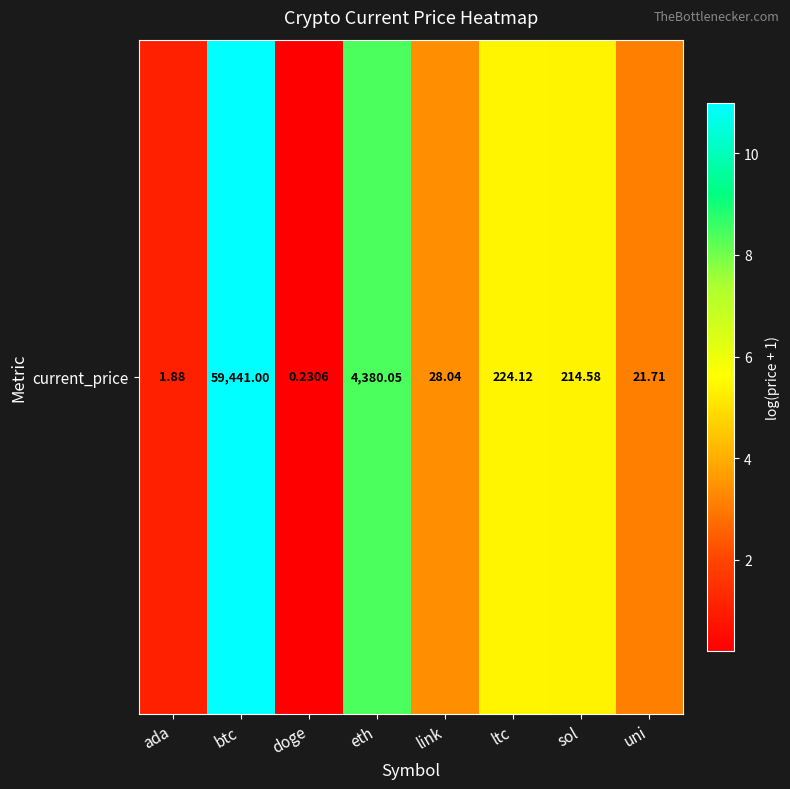

Reading left to right, list all the values displayed in this chart.

1.1	11.0	0.2	8.4	3.4	5.4	5.4	3.1